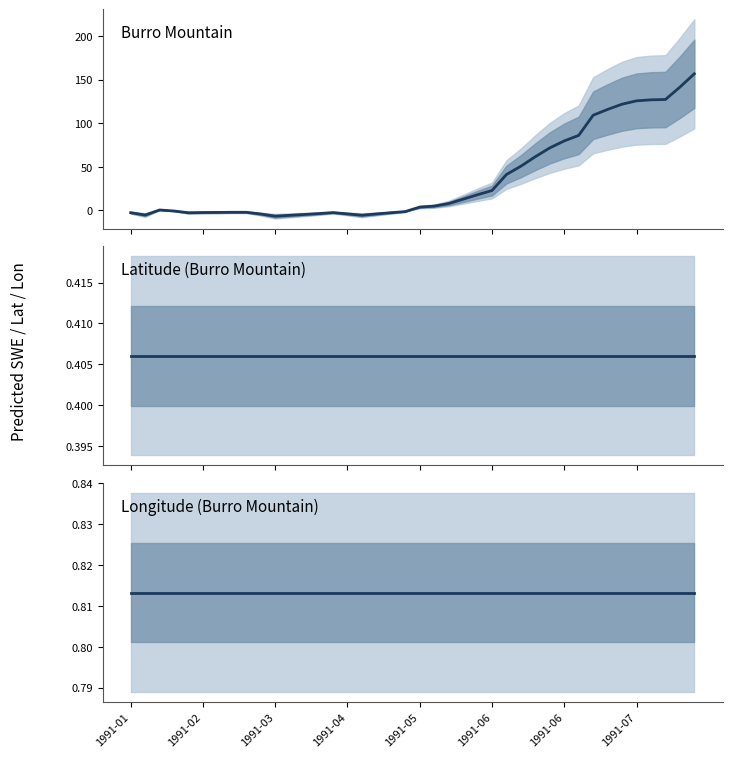

Where is Longitude nearest to the value 0?

1991-01